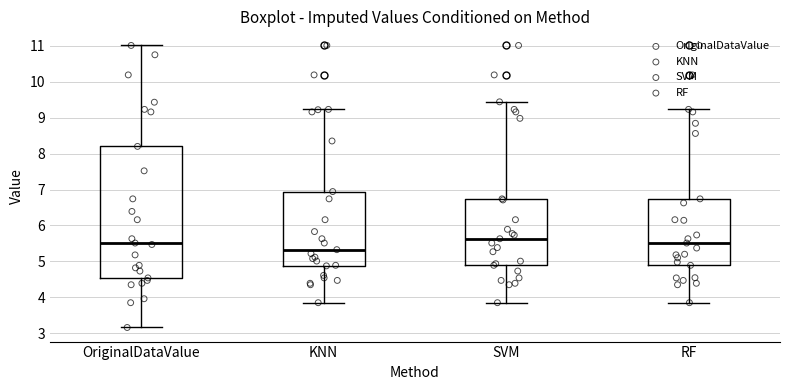

Where does the lower whisker of the box for RF end on the y-axis? The values are not printed on the chart, so give them approximately, as read against the axis.

3.9